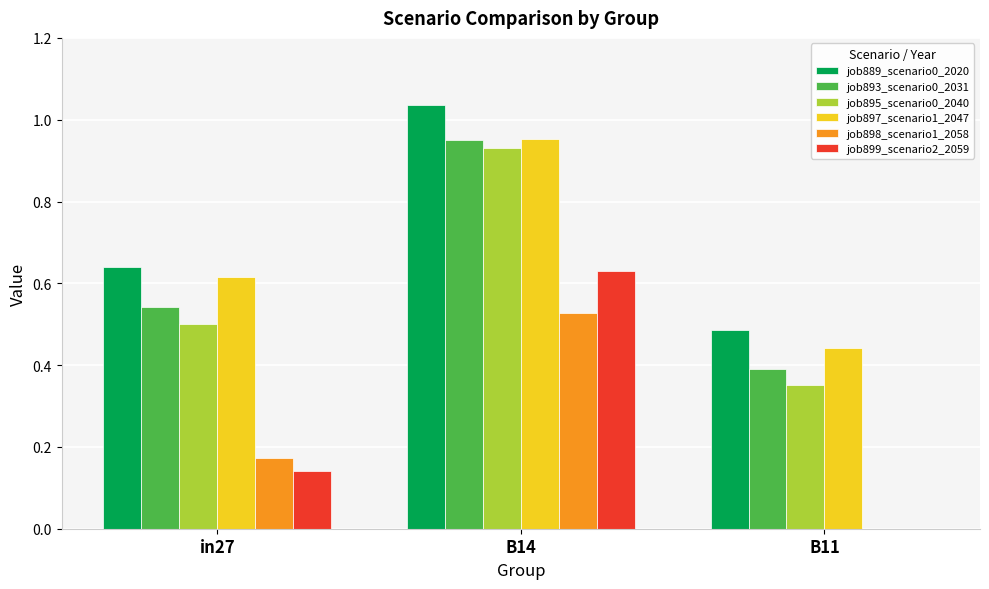

What is the sum of all job899_scenario2_2059 values?

0.8